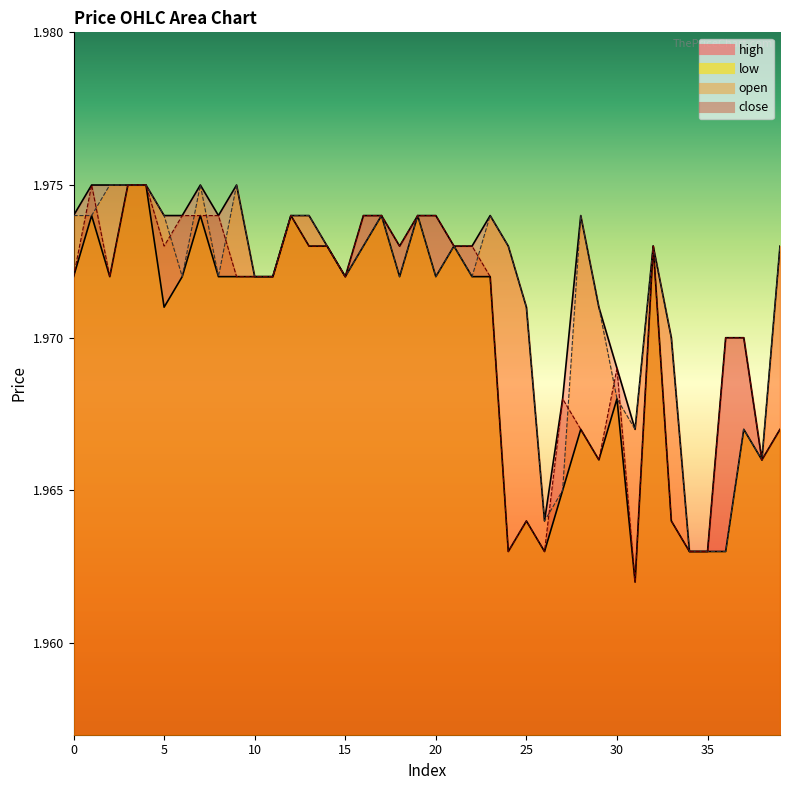

How many interior local valleys does the high series have?

6